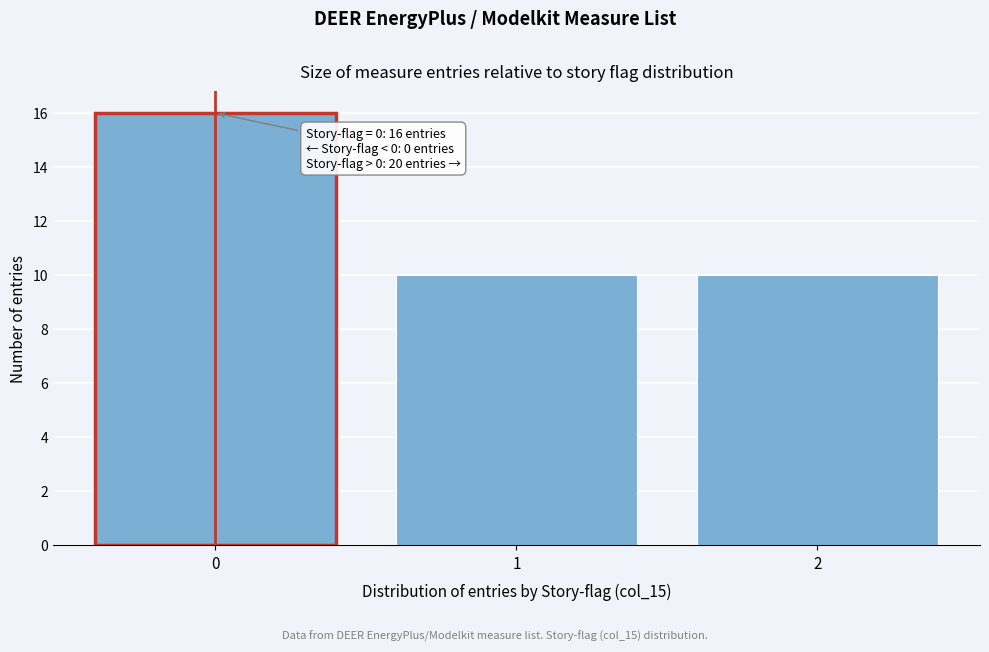

Reading right to left, what are all the values shown in this chart?

2=10	1=10	0=16